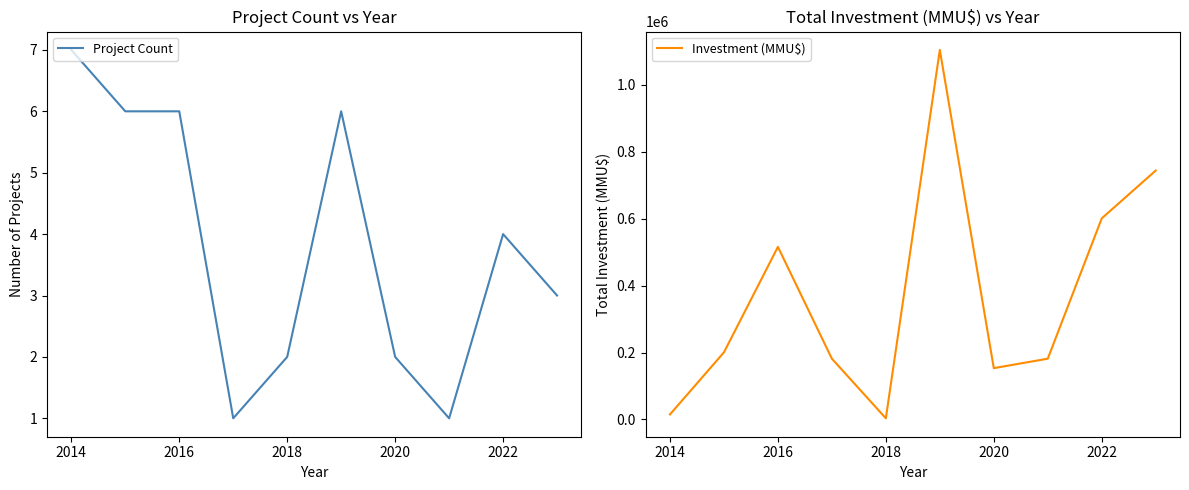

The Project Count series shows 1 at 2020. True or false?

False